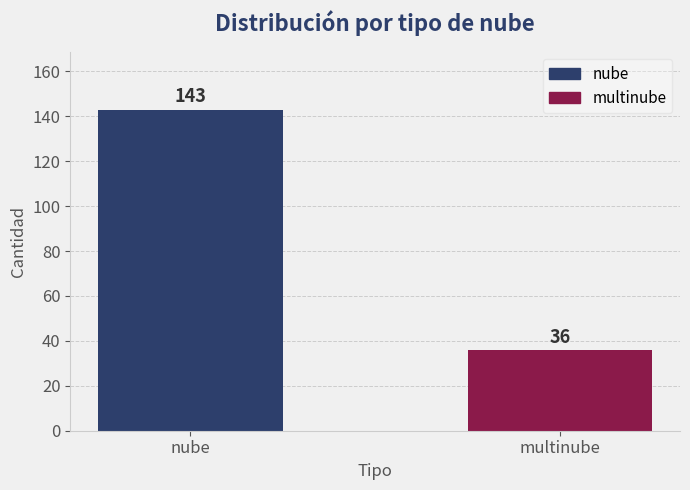

Reading left to right, transcribe all the data shown in this chart.

nube=143	multinube=36